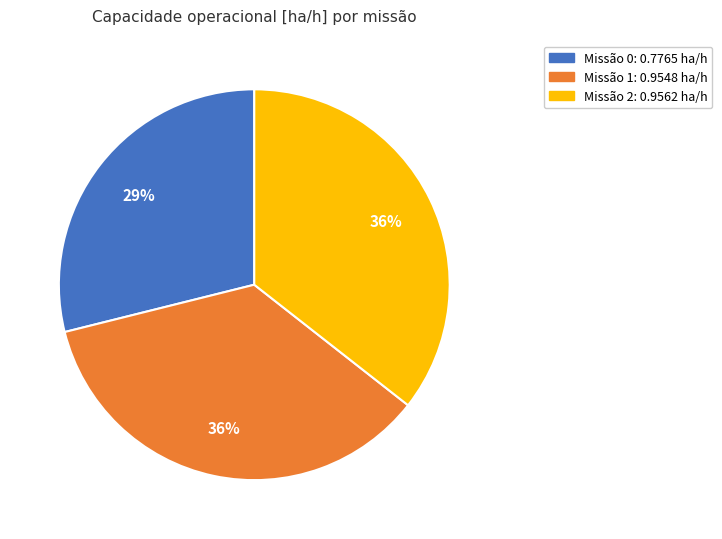

Does any single category account for the majority?

No